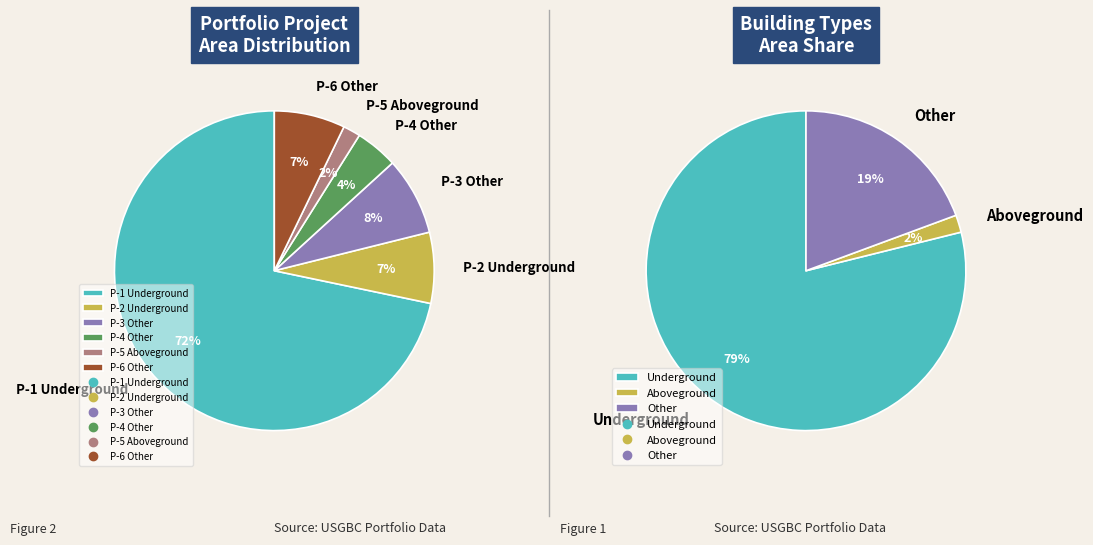

What percentage is the P-2 Underground slice, to the nearest percent?

7%